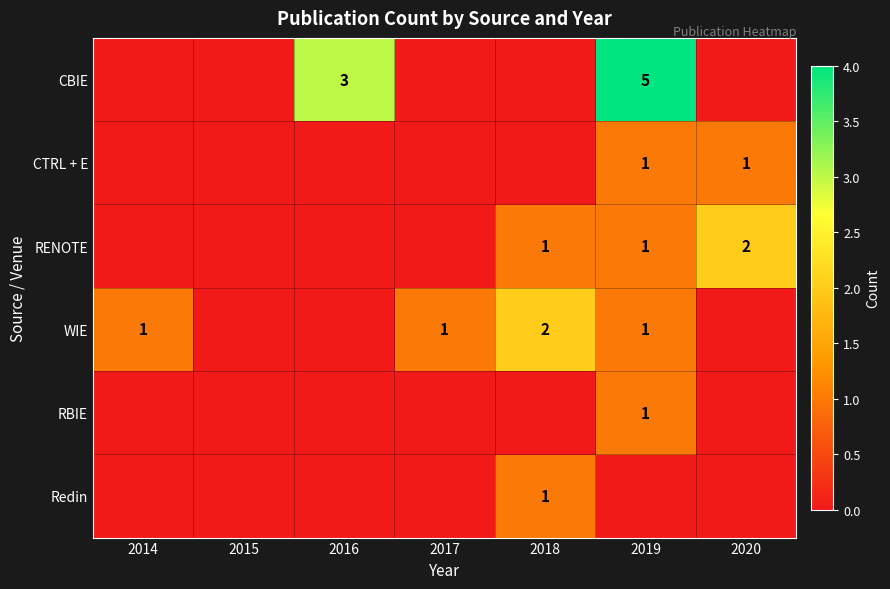

The value of WIE at 2018 is 2. True or false?

True